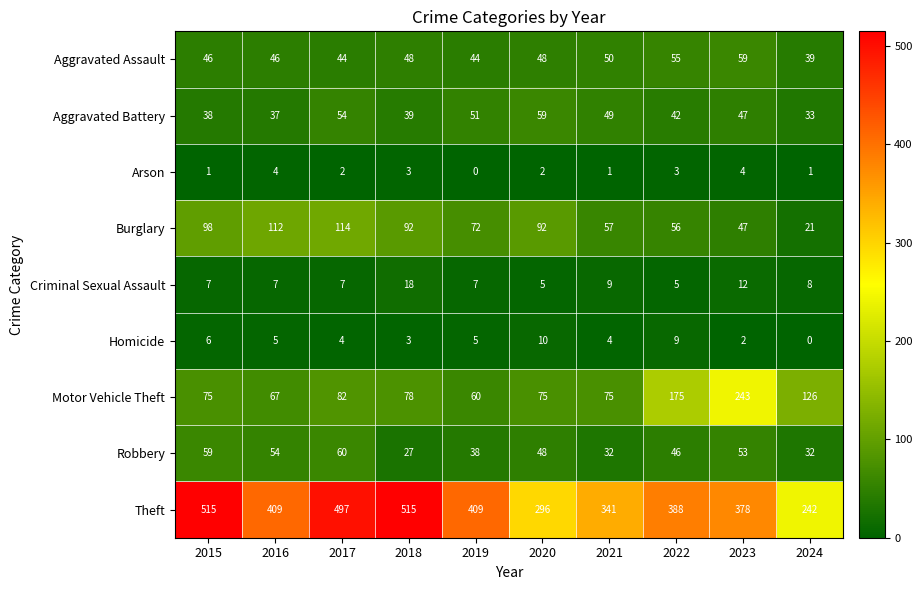

Which series changed the most between 2021 and 2024?

Theft